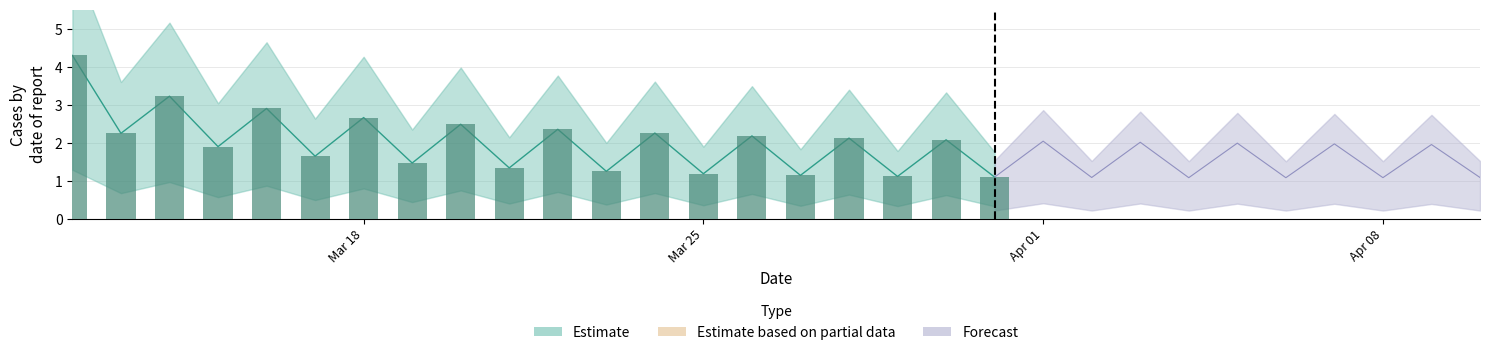

What is the average value?

1.9